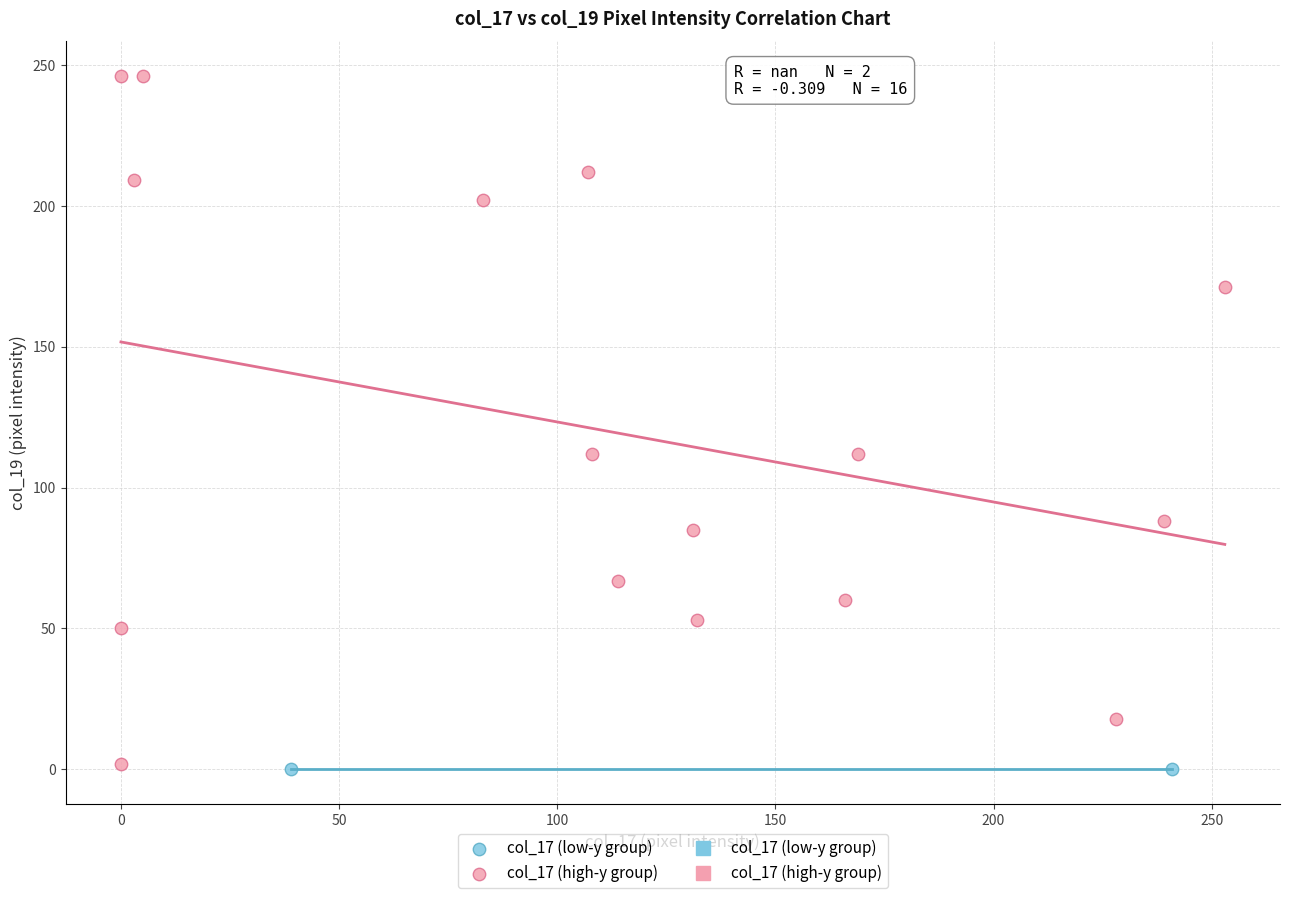

Which series reaches the maximum Y coordinate?

col_17 (high-y group)